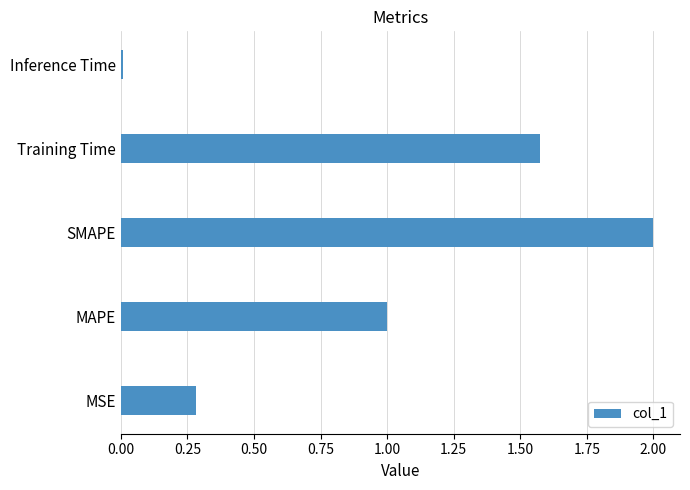

What is the difference between the values at MSE and Training Time?

1.3